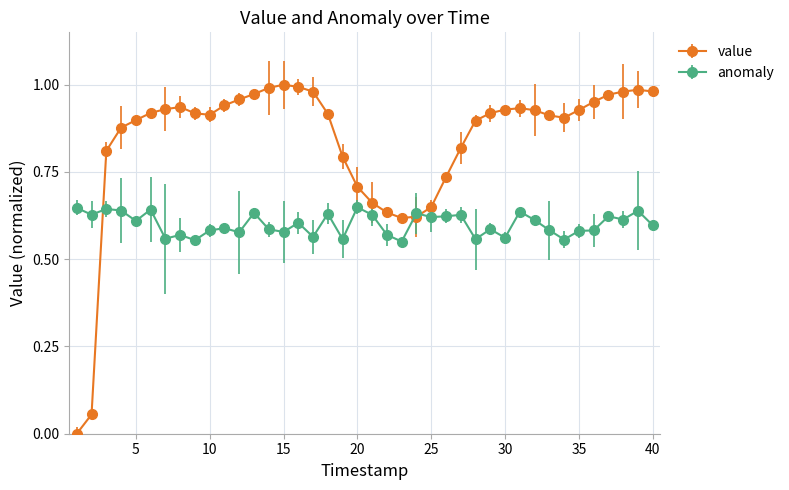

Rank the series by their maximum value, from highest to lowest.

value, anomaly